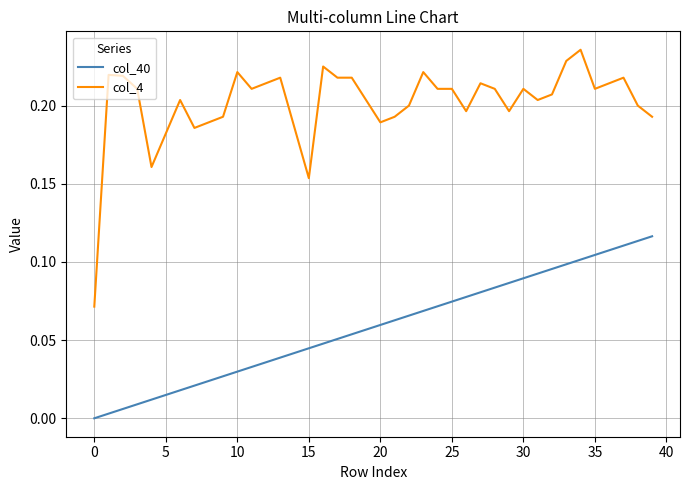

List the series in order of their overall mean, lowest first.

col_40, col_4